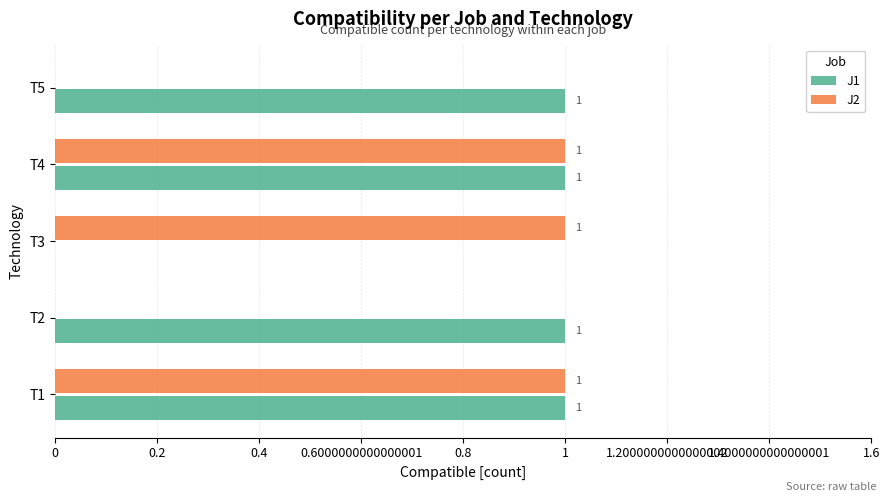

What are all the series names shown in the legend?

J1, J2